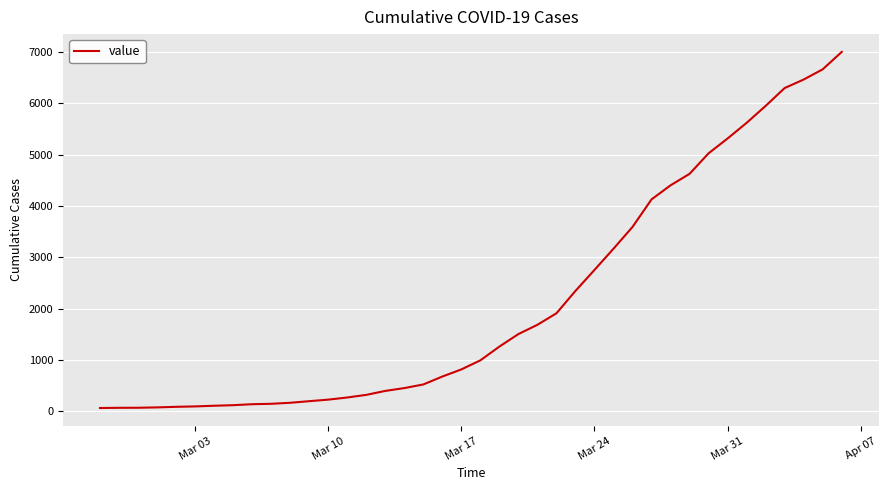

What is the value of the 22nd point from the left?

1262